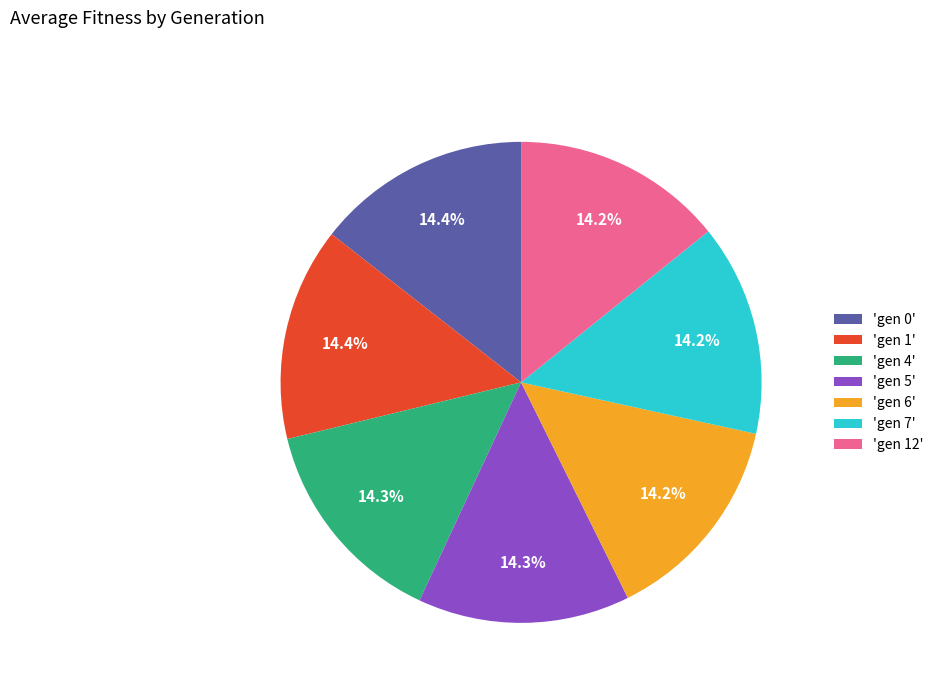

What portion of the pie excludes 'gen 4'?

85.7%